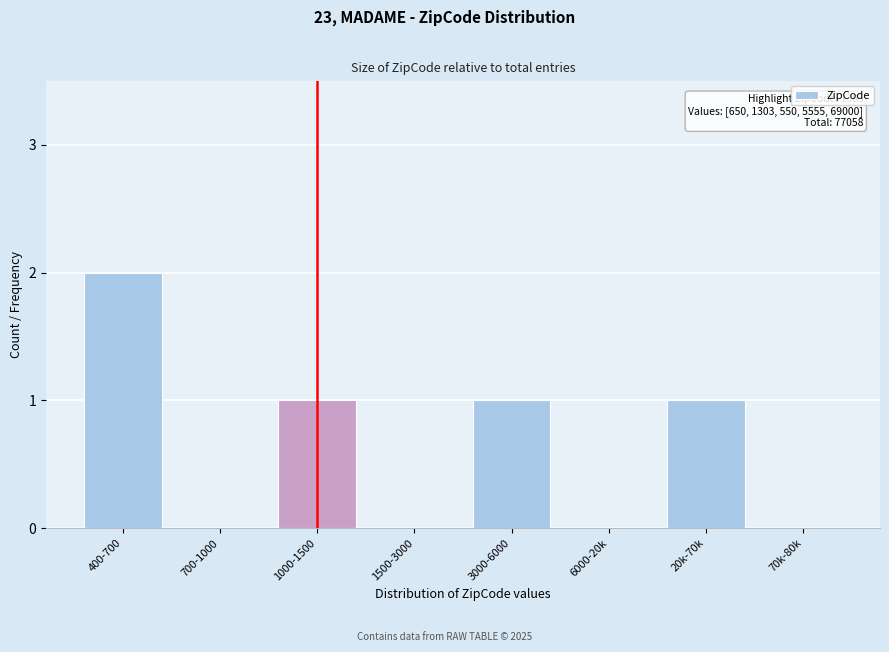

Reading left to right, list all the values displayed in this chart.

400-700=2	700-1000=0	1000-1500=1	1500-3000=0	3000-6000=1	6000-20k=0	20k-70k=1	70k-80k=0